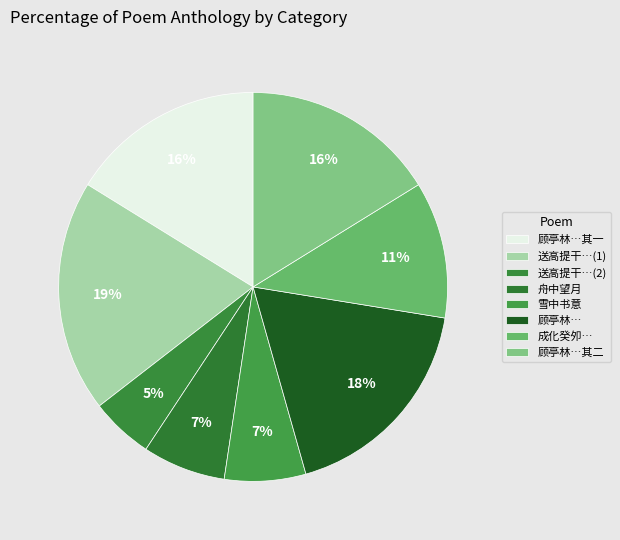

How many segments does this pie chart have?

8